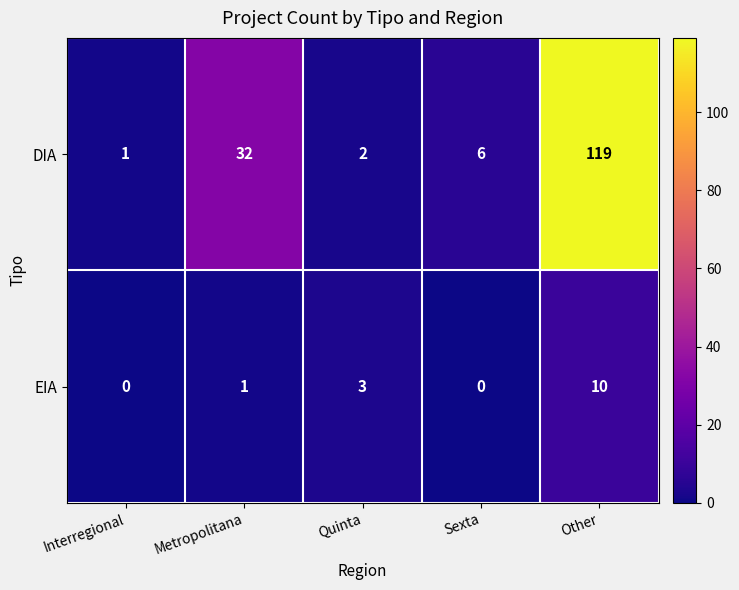

Which series has the largest range (max minus min)?

DIA